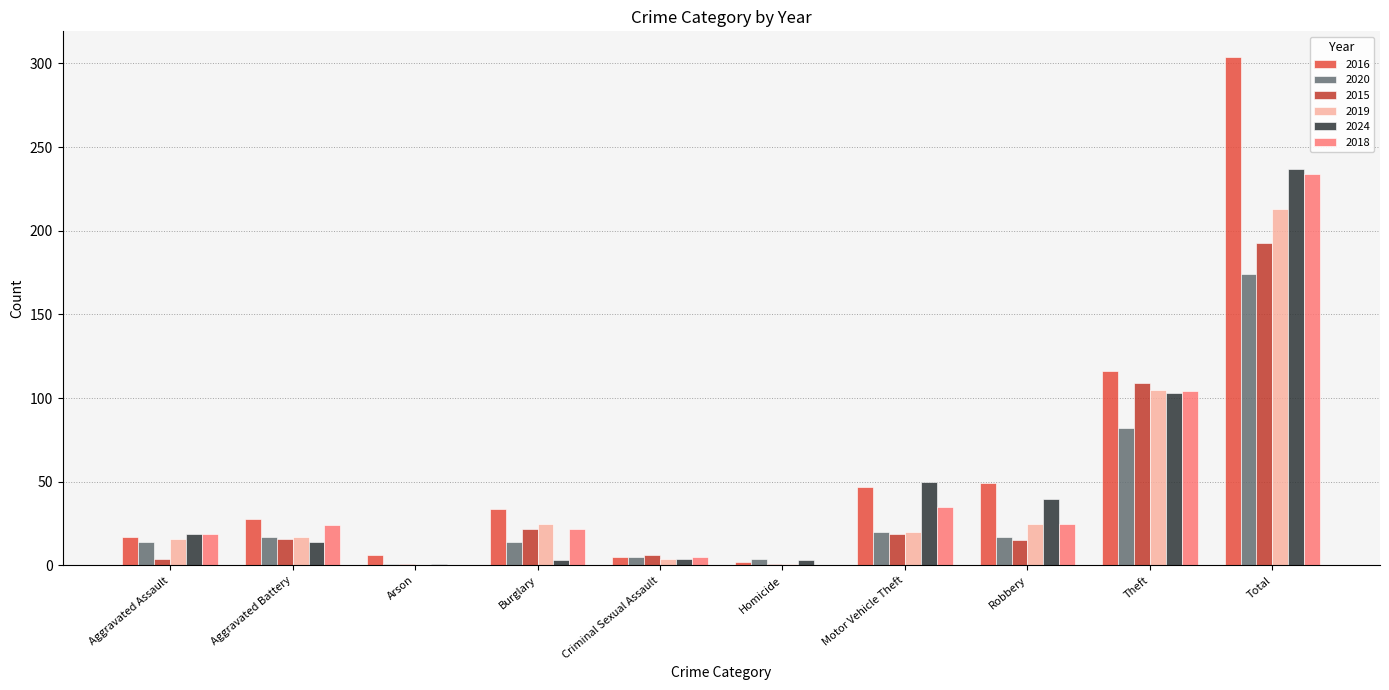

What is the sum of all 2016 values?

608